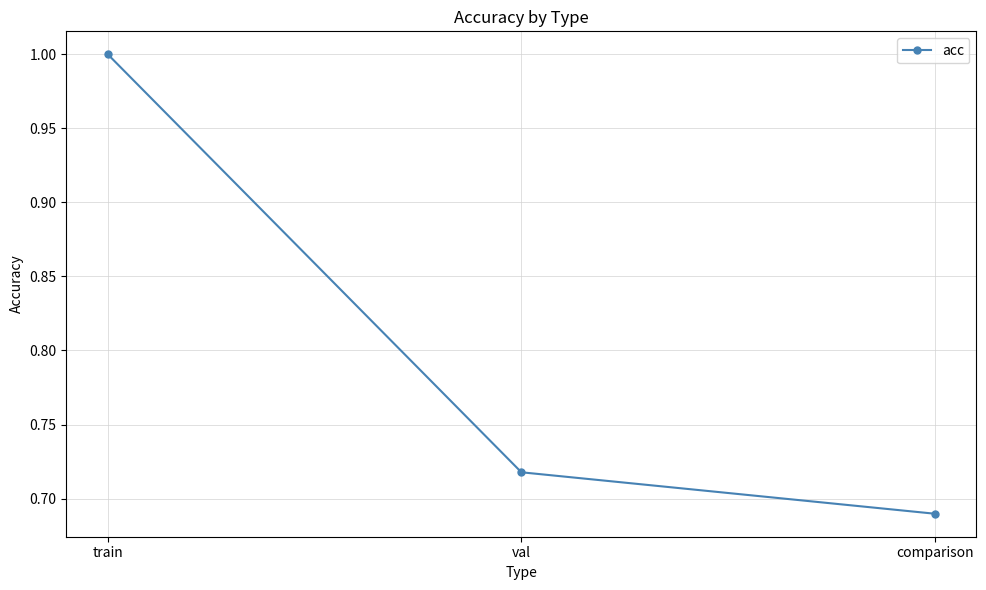

Where is the data nearest to the value 0?

comparison